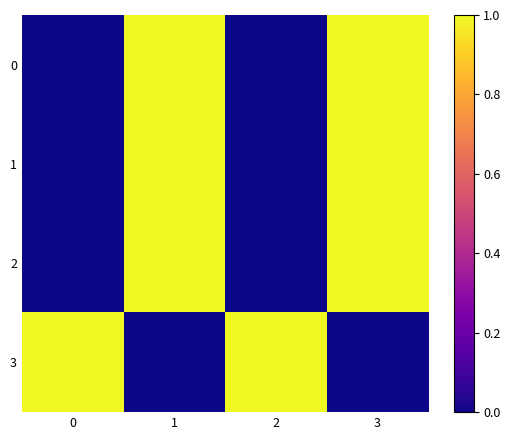

What is the greatest value displayed?

1